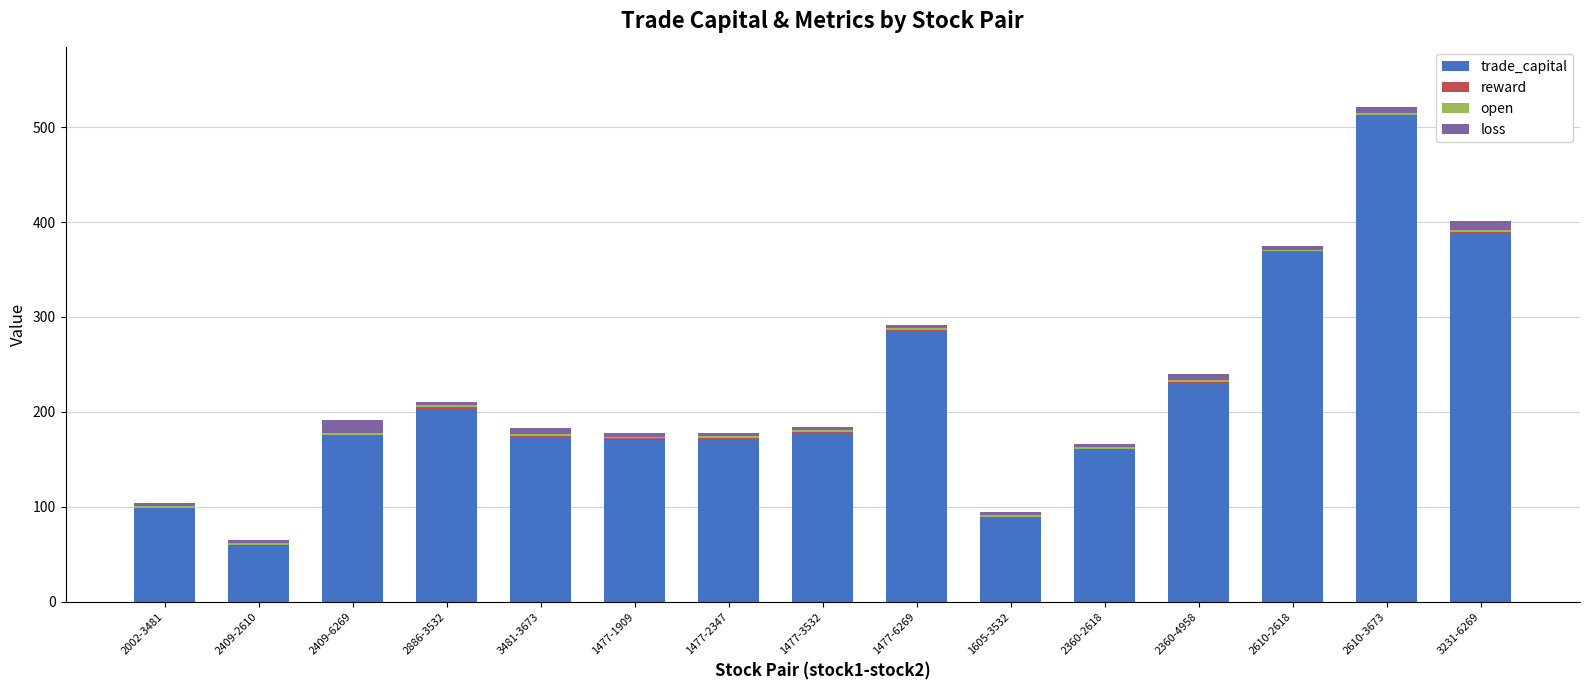

Which category has the highest value in the trade_capital series?

2610-3673